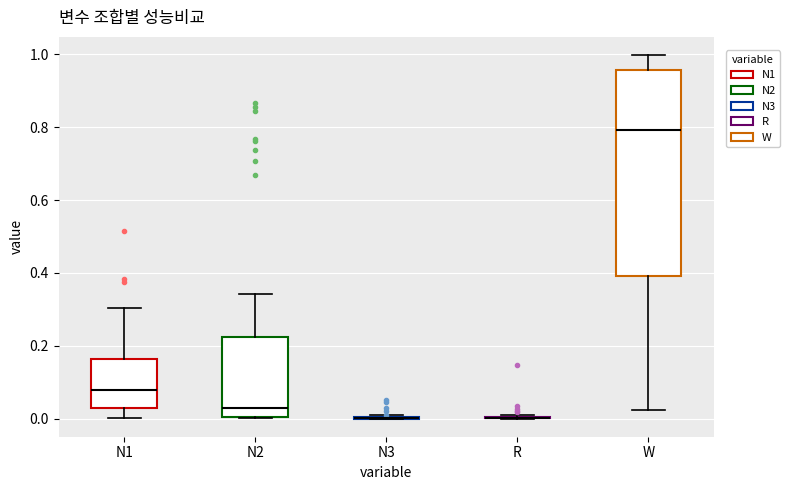

Reading left to right, read every box against the y-axis: the position of its median line, the range the box covers, and the ends of its whiskers. The values are not printed on the chart, so give them approximately, as read against the axis.

N1: median 0.08, box 0.02 to 0.16, whiskers 0.00 to 0.30
N2: median 0.02, box 0.00 to 0.22, whiskers 0.00 to 0.34
N3: box collapsed to a line at 0.00, whiskers 0.00 to 0.02
R: box collapsed to a line at 0.00, whiskers 0.00 to 0.00
W: median 0.80, box 0.40 to 0.96, whiskers 0.02 to 1.00